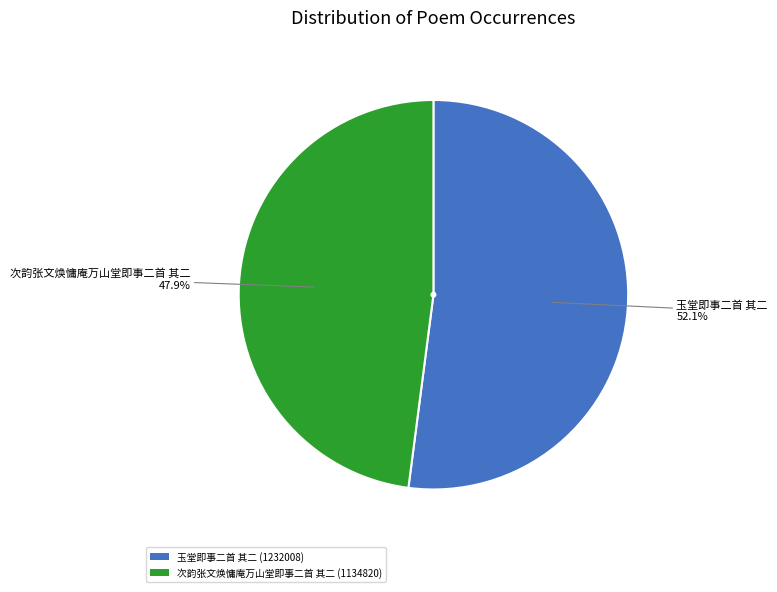

Is 玉堂即事二首 其二 the majority of the pie?

Yes